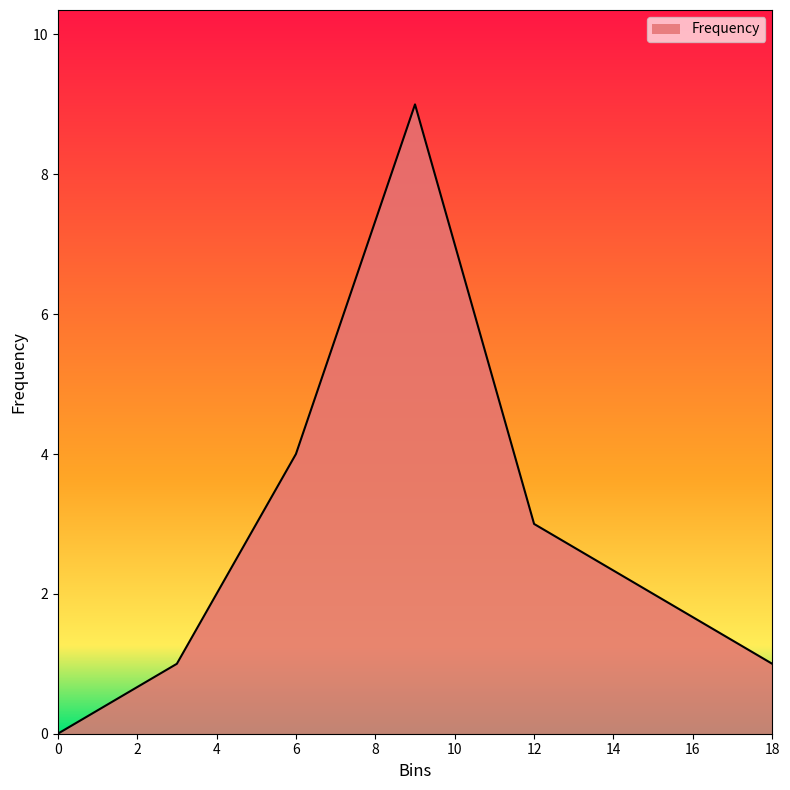

True or false: the data has more than 0 interior local peaks.

True